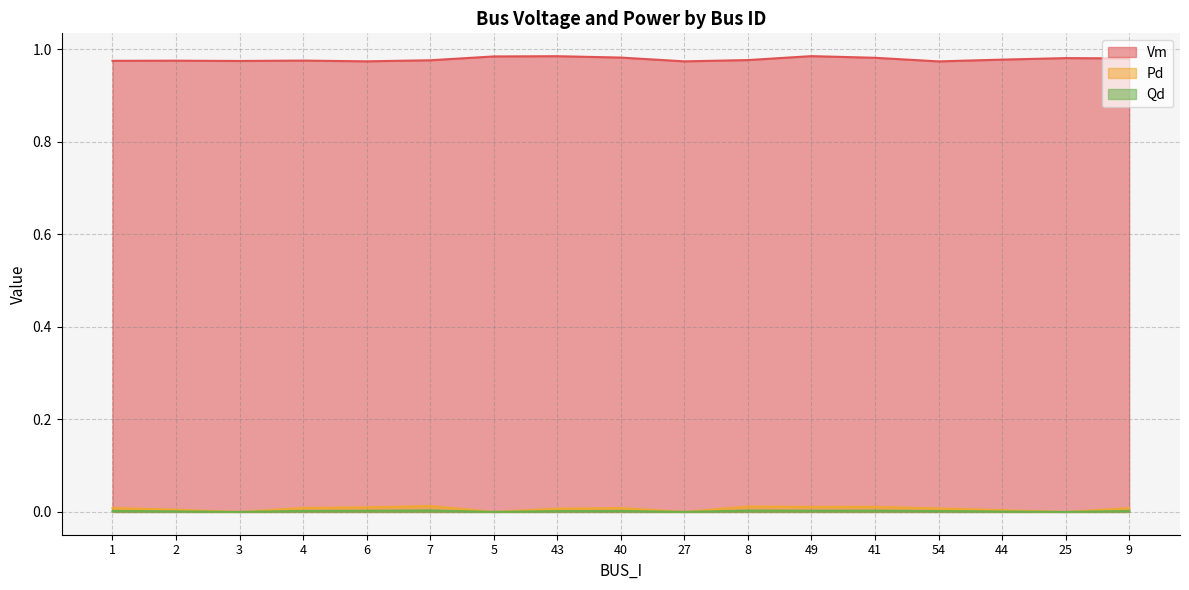

Which label corresponds to the largest value in the chart?

49